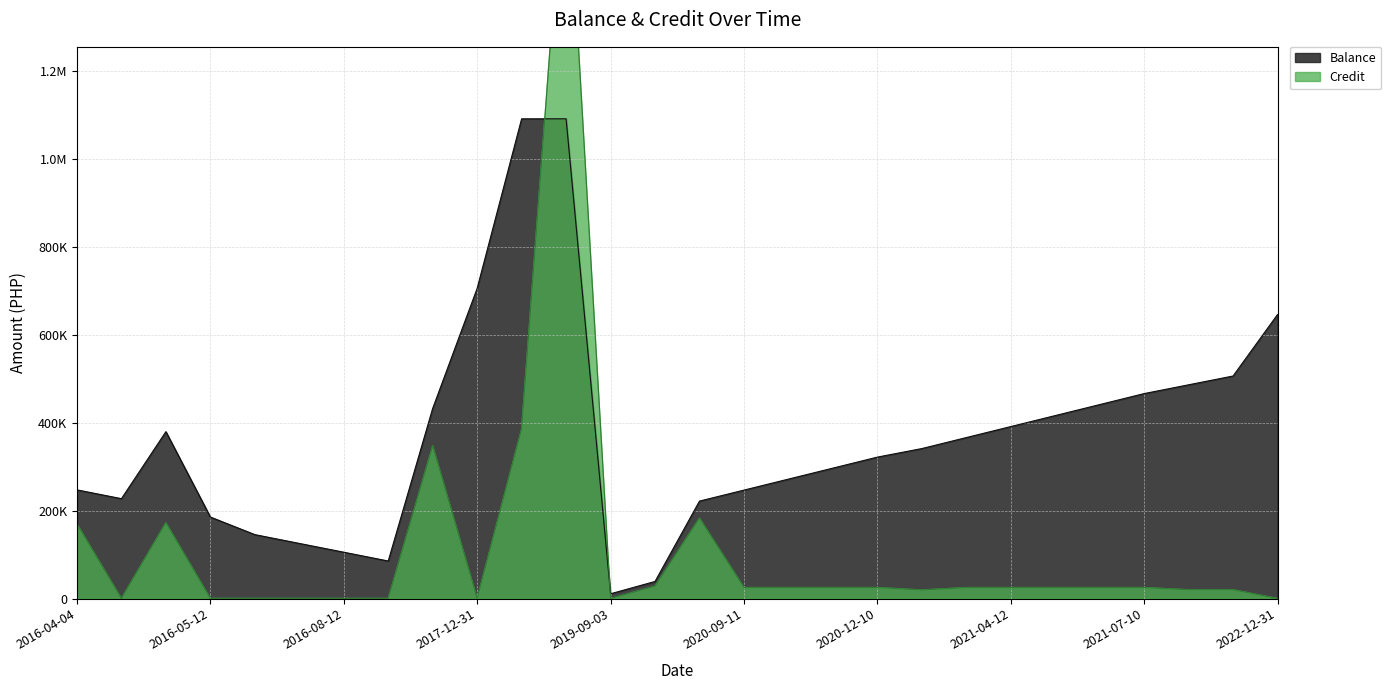

What is the label of the 11th point from the left?

2018-05-08